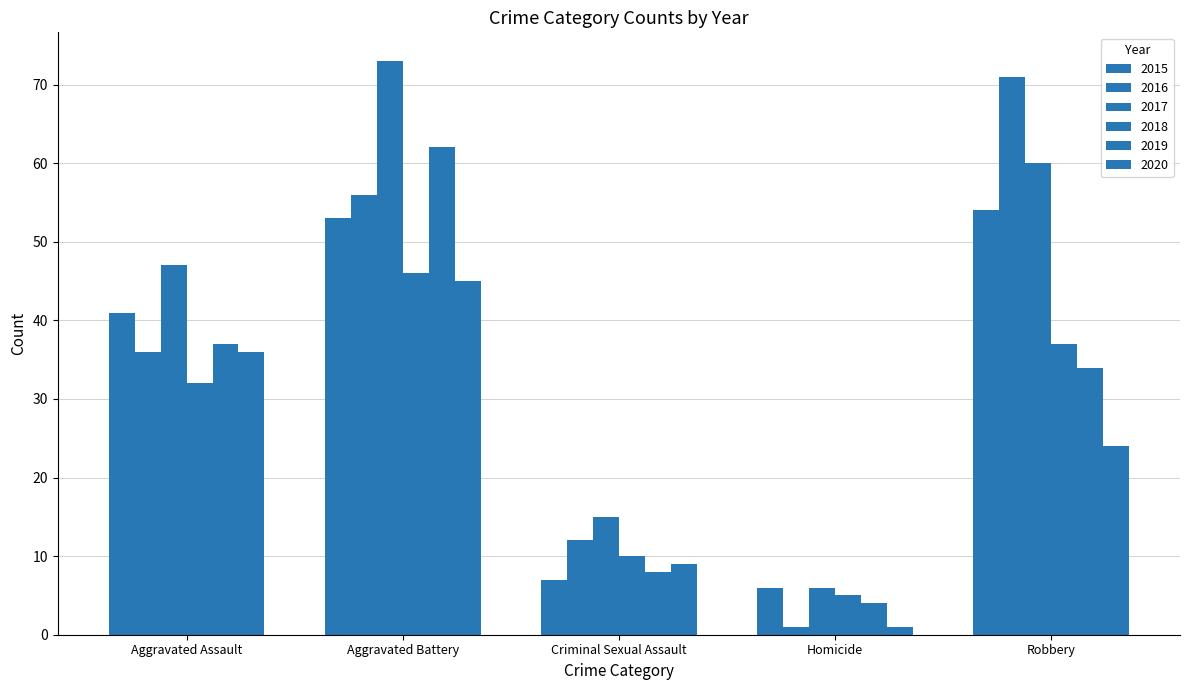

What is the sum of all 2017 values?

201